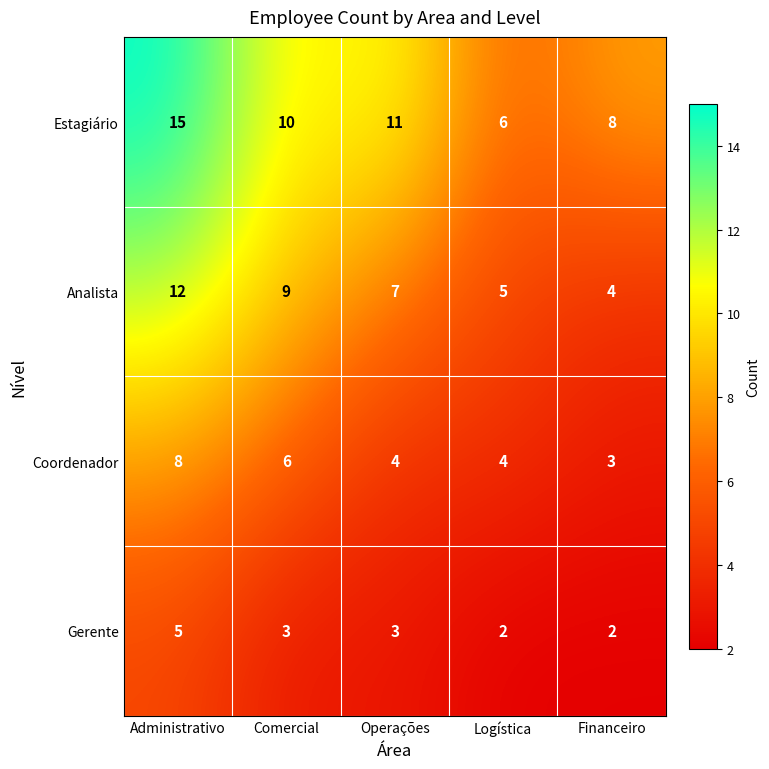

The Estagiário series shows 7 at Administrativo. True or false?

False